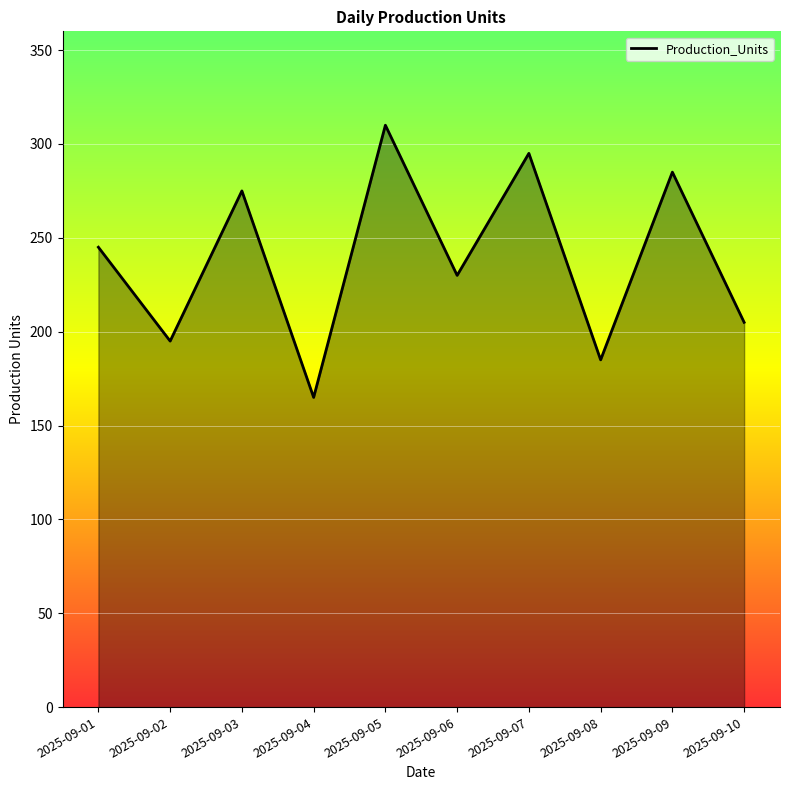

What is the greatest value displayed?

310